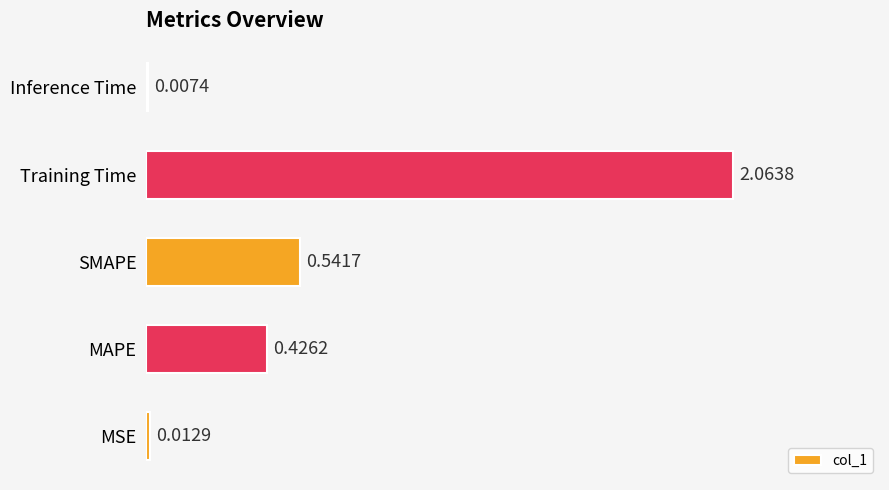

What is the sum of the values at MAPE and Training Time?

2.5